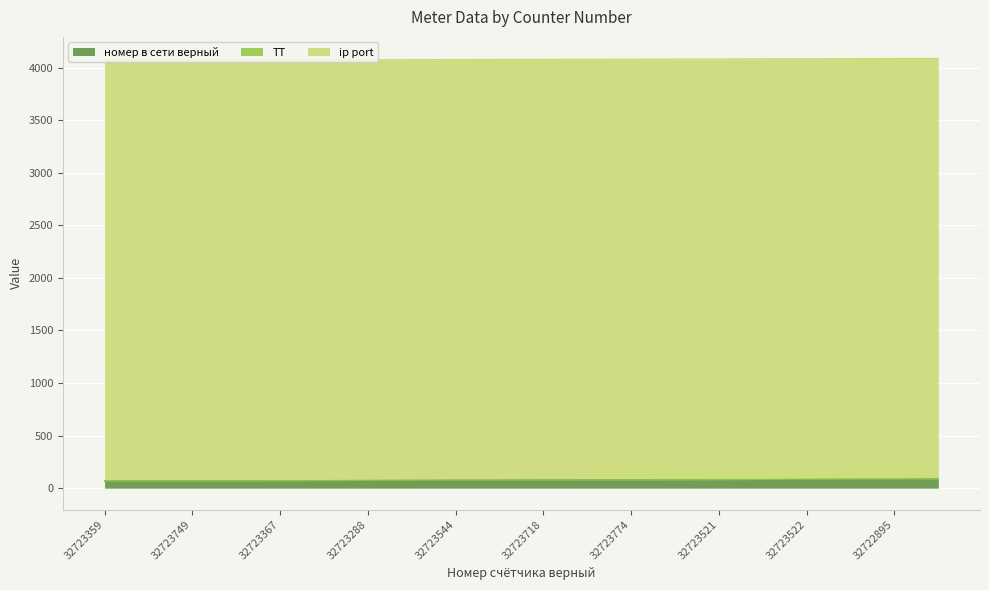

What is the total value across all series at 32723718?

4080